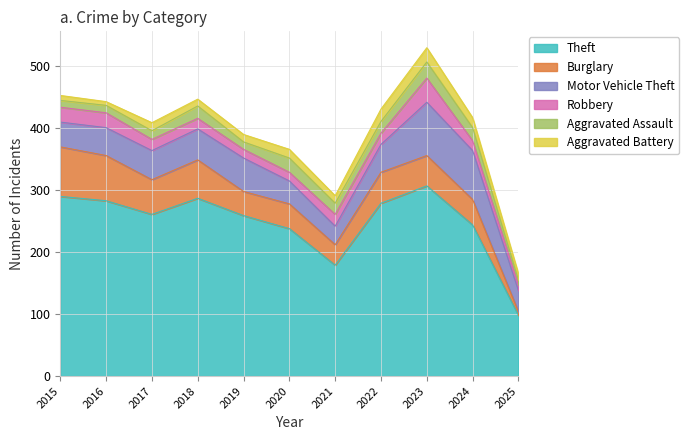

Which series has the largest total across all categories?

Theft